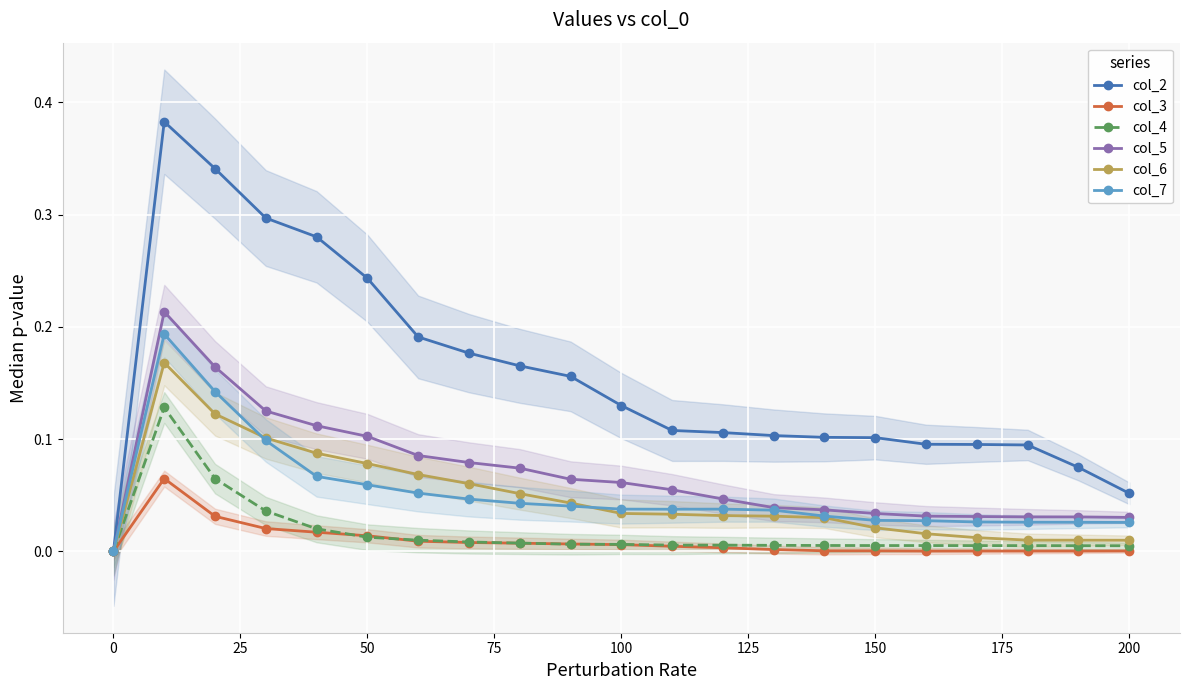

The col_3 series shows 0.0 at 0. True or false?

True